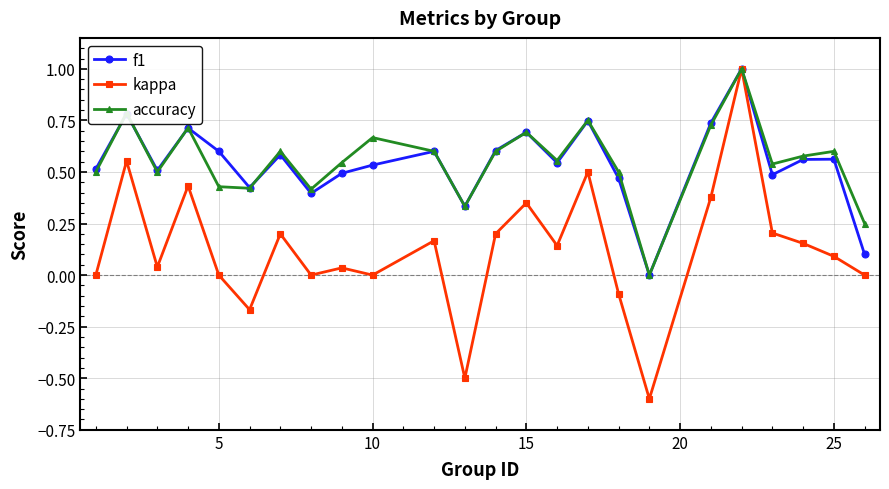

Which series has the largest range (max minus min)?

kappa